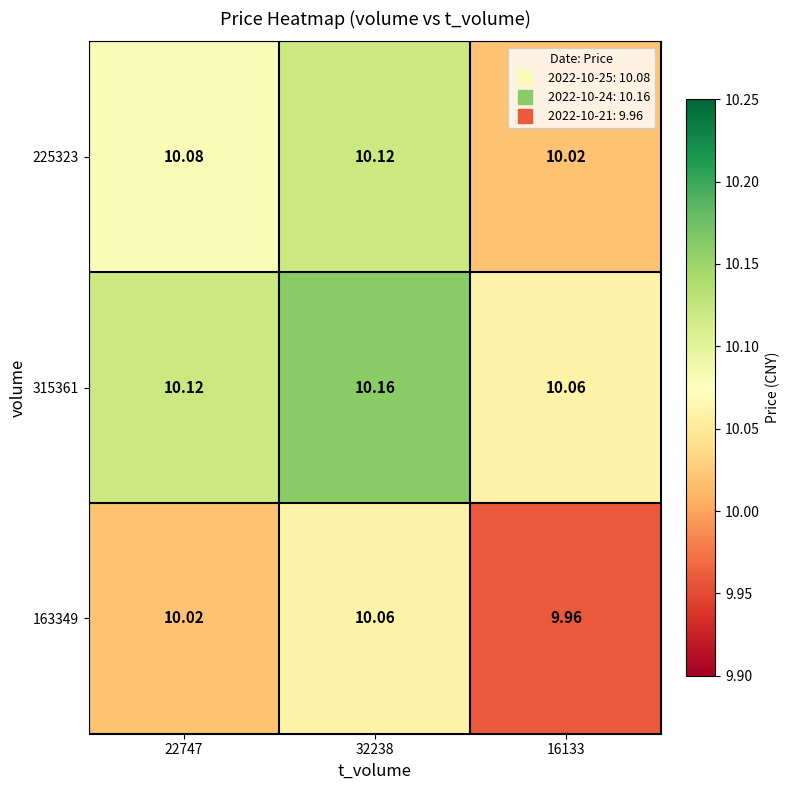

At which category is the sum across all series the highest?

32238